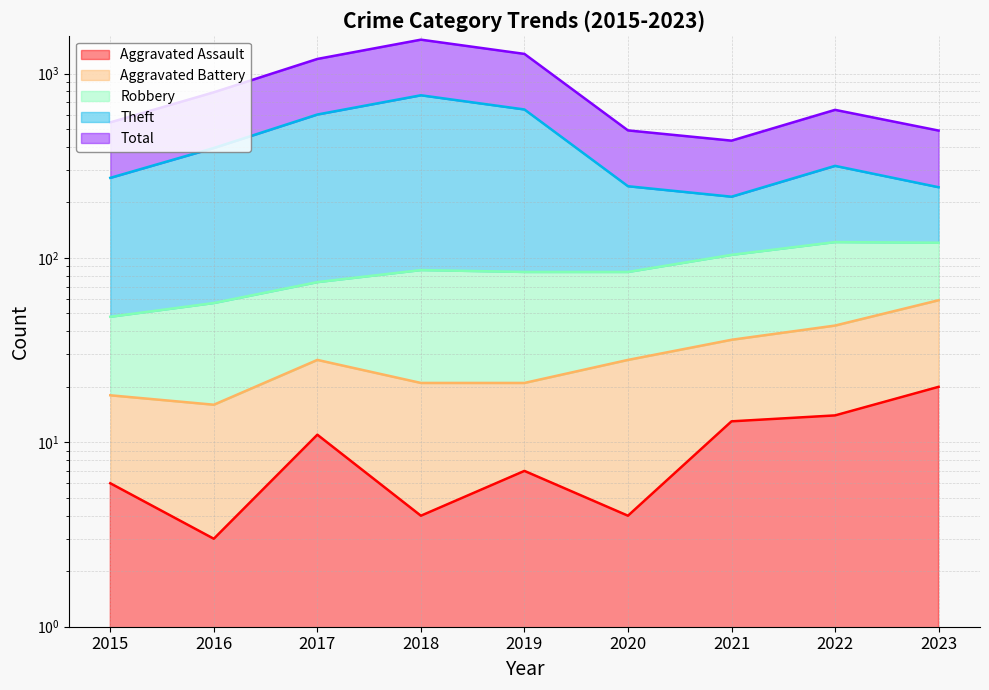

Read the Aggravated Assault value at 2017.

11